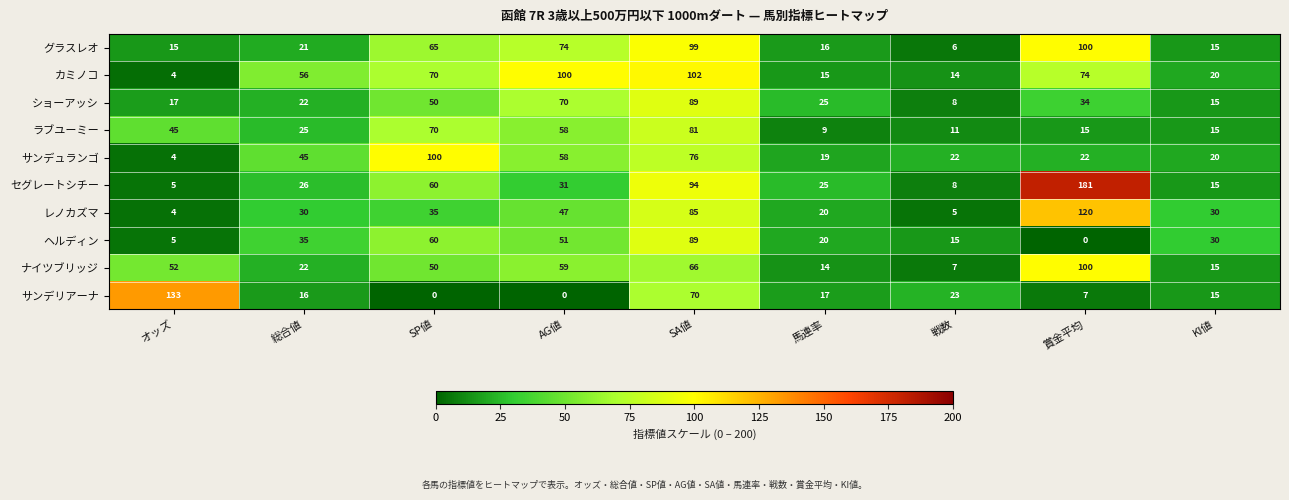

Which category has the highest value in the セグレートシチー series?

賞金平均